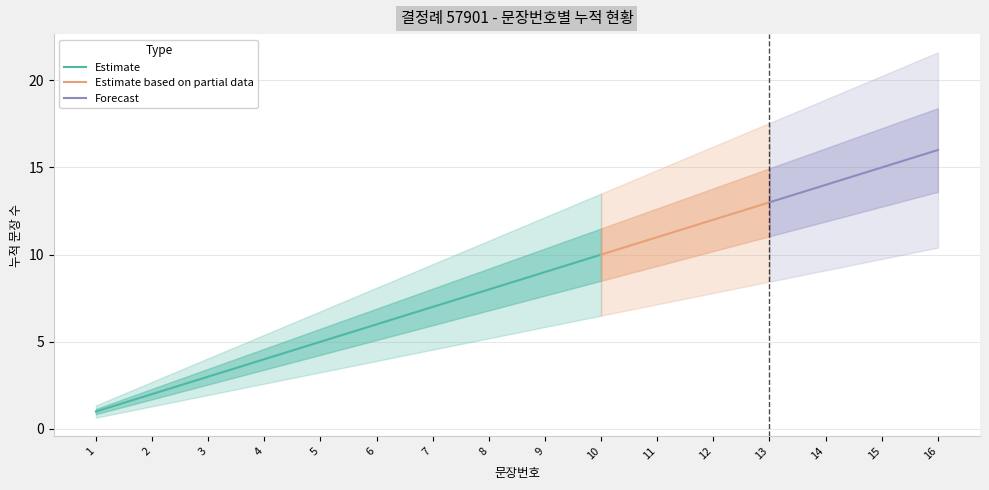

What is the ratio of the value at 8 to the value at 4?

2.0